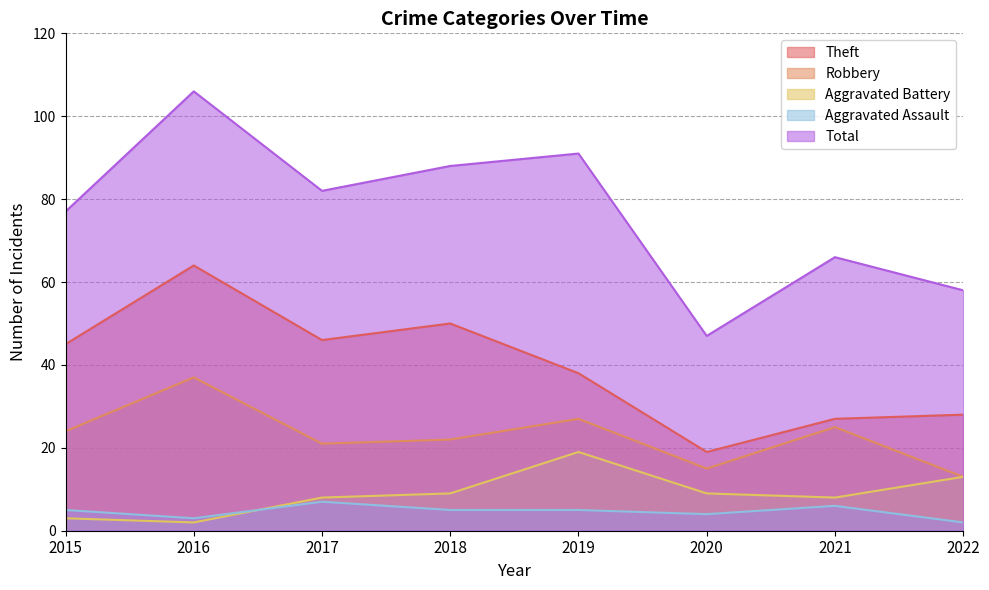

Which category has the highest value across all series?

2016